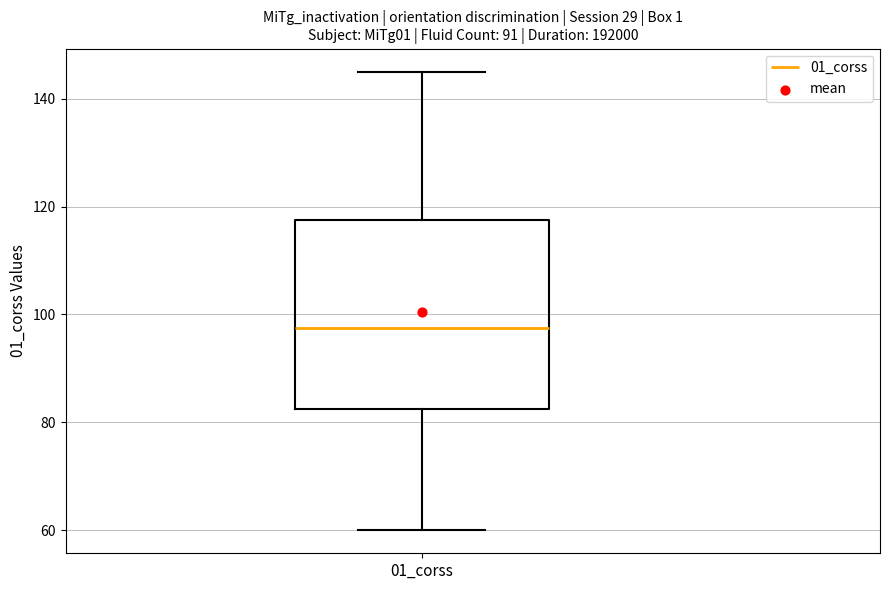

Where does the upper whisker of the box for 01_corss end on the y-axis? The values are not printed on the chart, so give them approximately, as read against the axis.

146